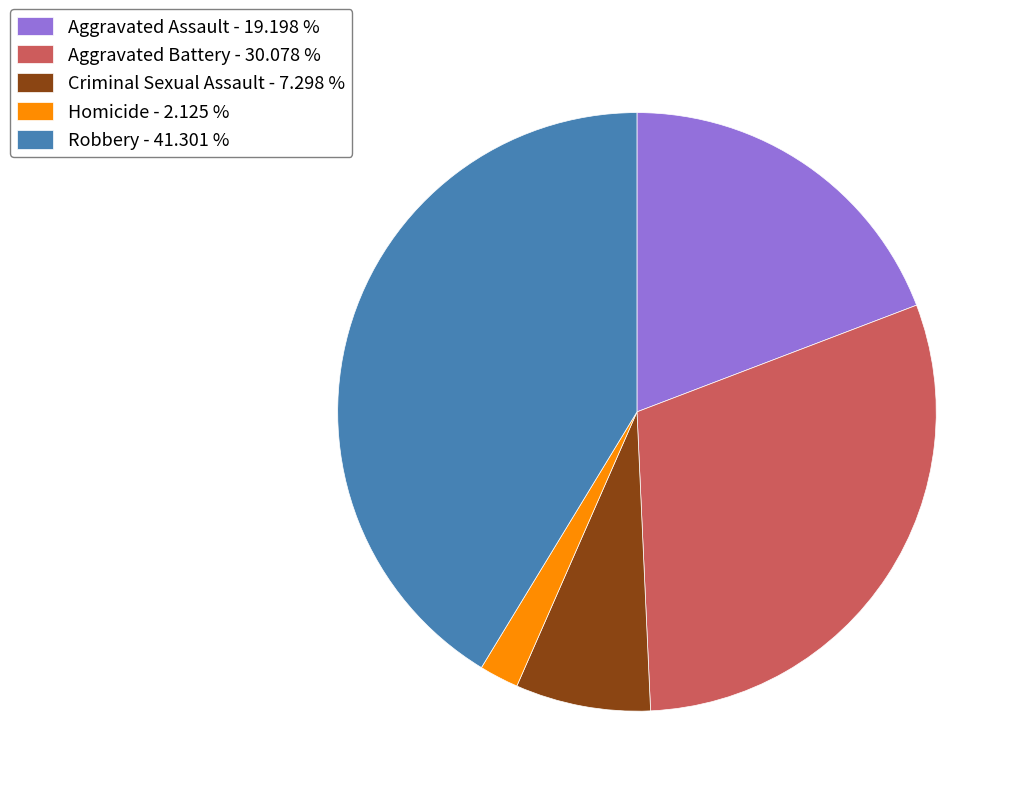

Which has a higher value, Aggravated Battery or Aggravated Assault?

Aggravated Battery